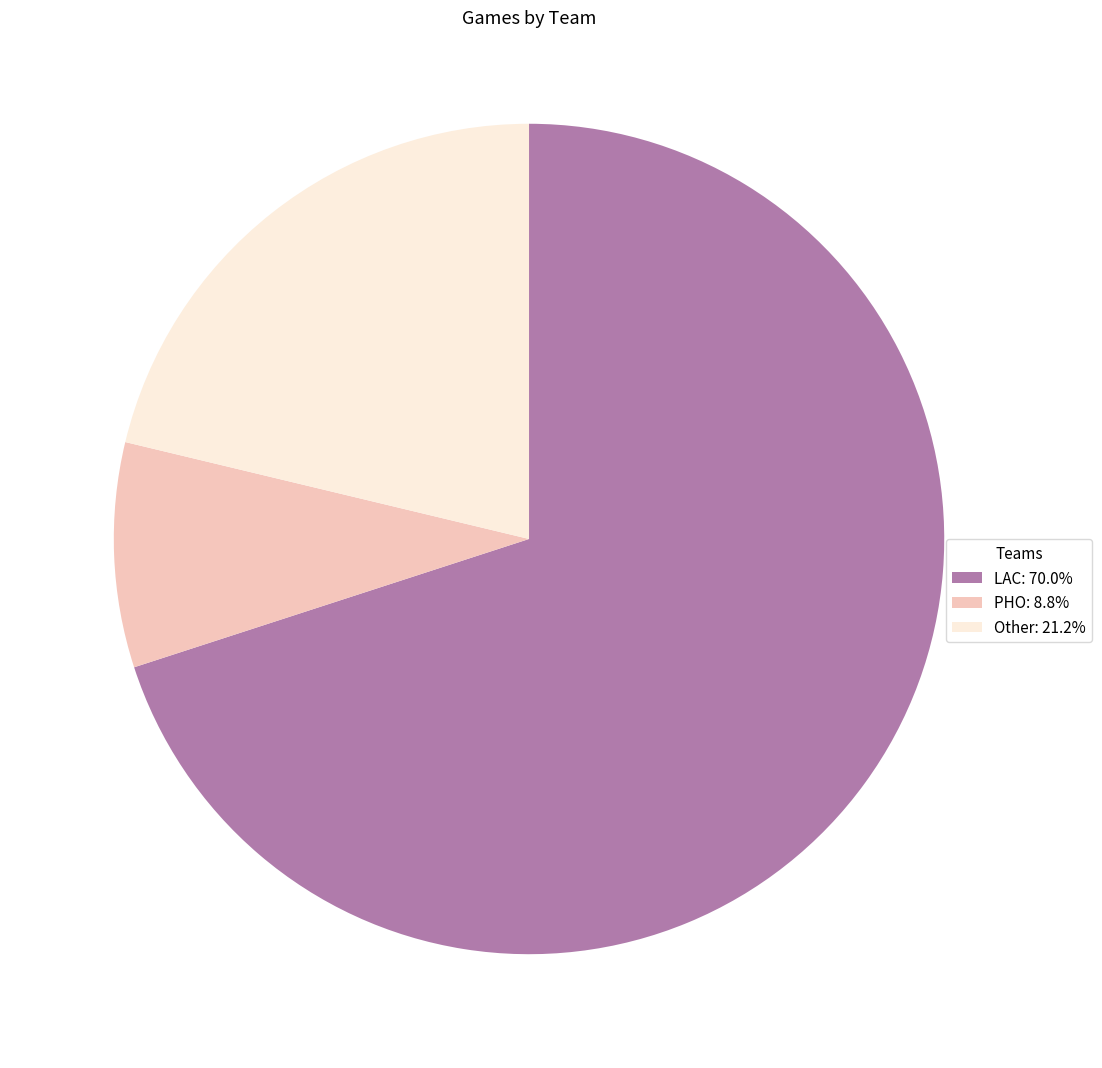

Which slice is the largest?

LAC